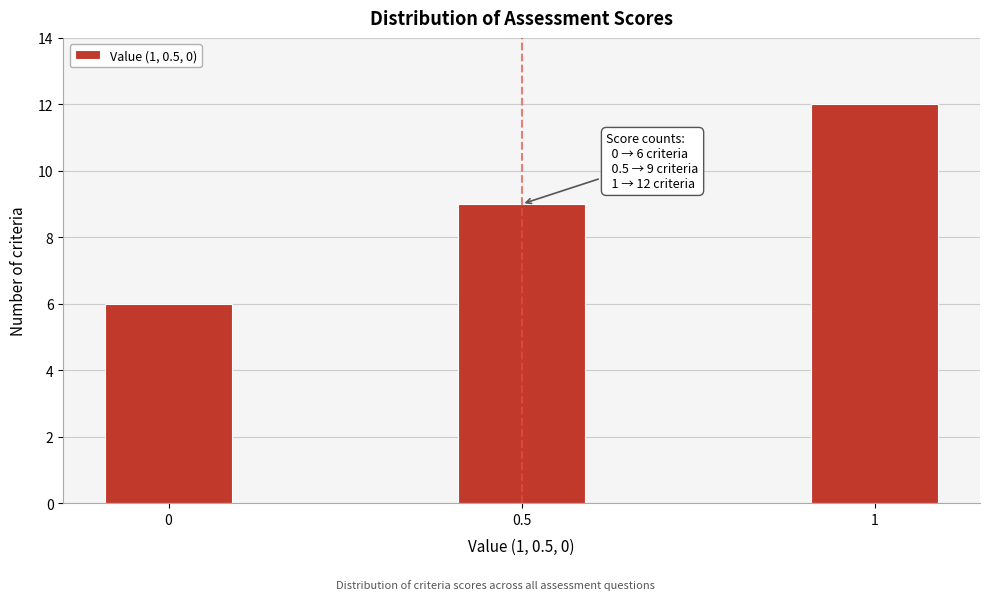

Reading right to left, transcribe all the data shown in this chart.

1=12	0.5=9	0=6